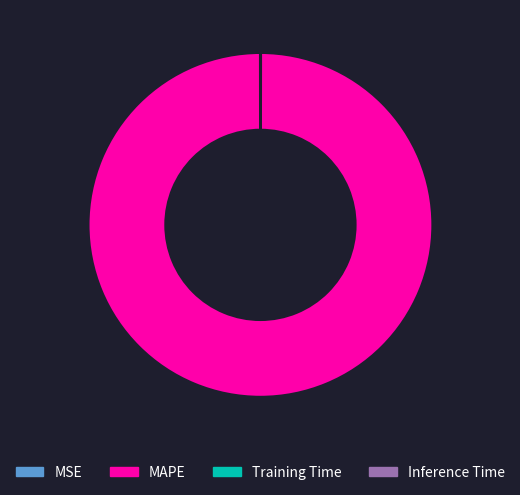

Which category has the biggest portion of the pie?

MAPE